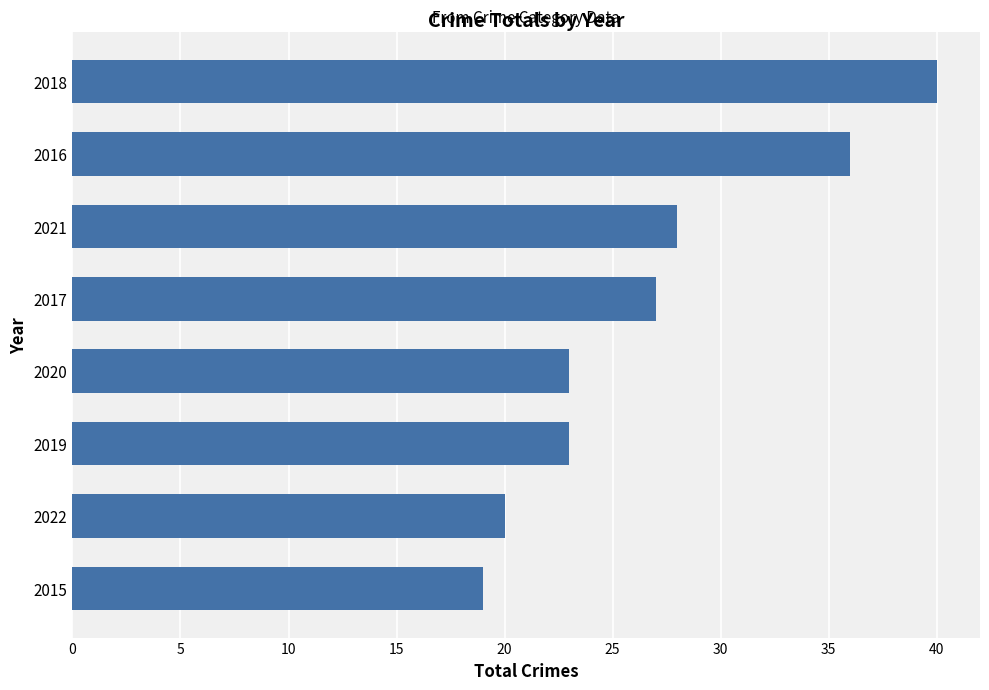

Does the chart contain stacked bars?

No